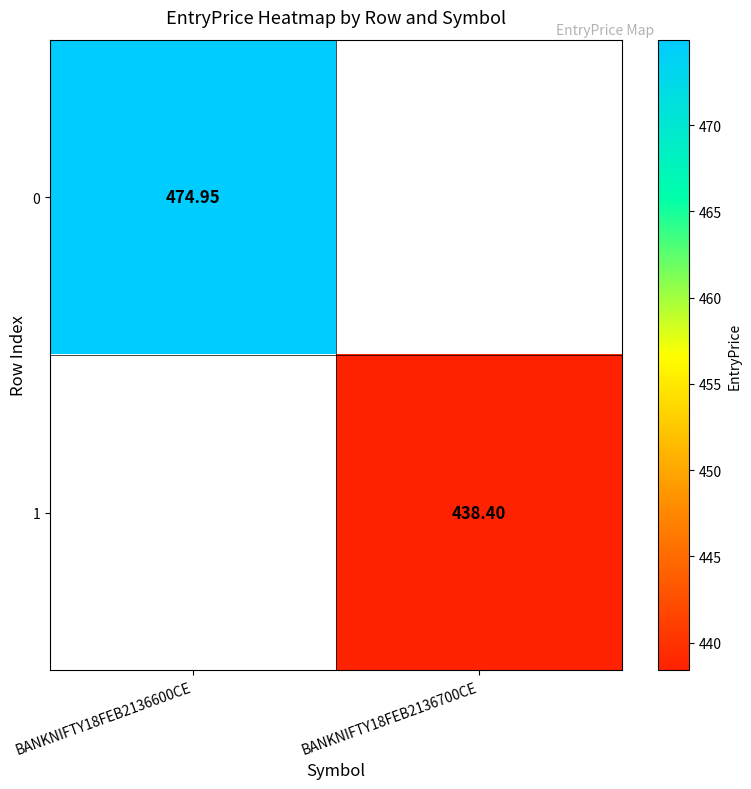

Between BANKNIFTY18FEB2136700CE and BANKNIFTY18FEB2136600CE, which is larger?

BANKNIFTY18FEB2136600CE